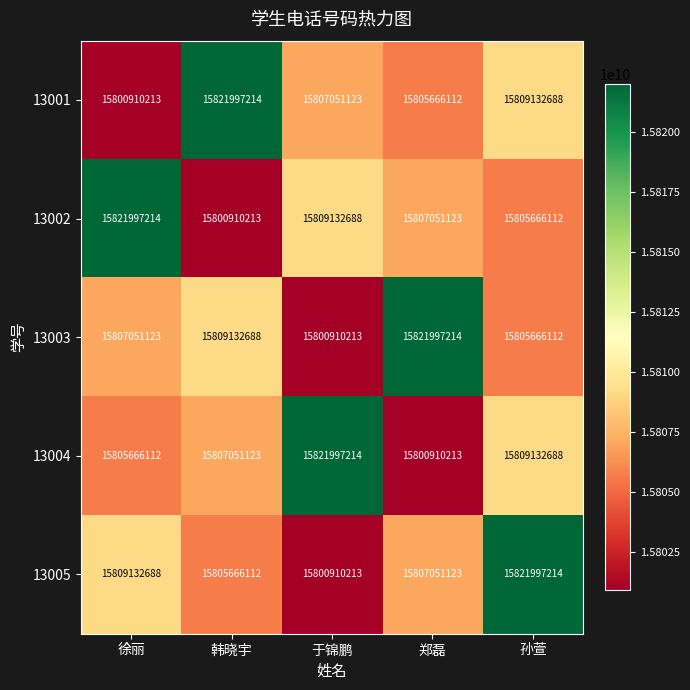

What is the maximum value shown in the chart?

15821997214